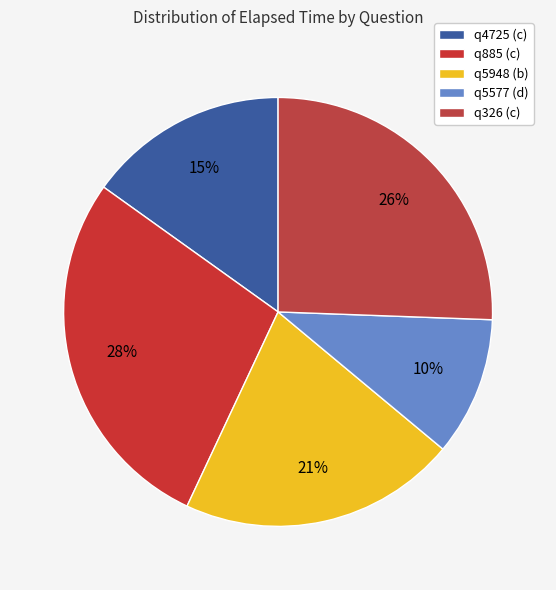

Rank the categories by value from lowest to highest.

q5577 (d), q4725 (c), q5948 (b), q326 (c), q885 (c)